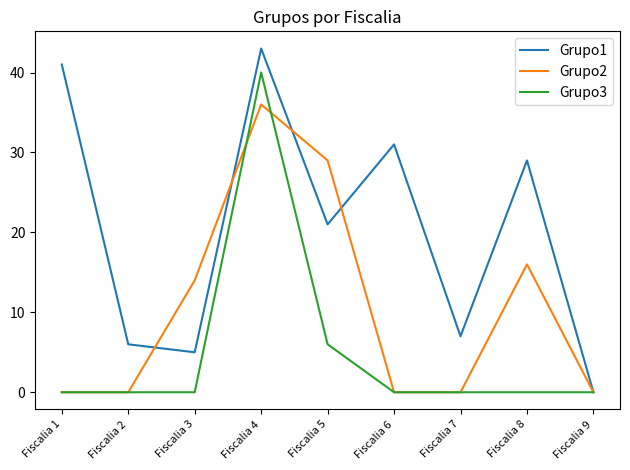

List the series in order of their peak value, highest first.

Grupo1, Grupo3, Grupo2